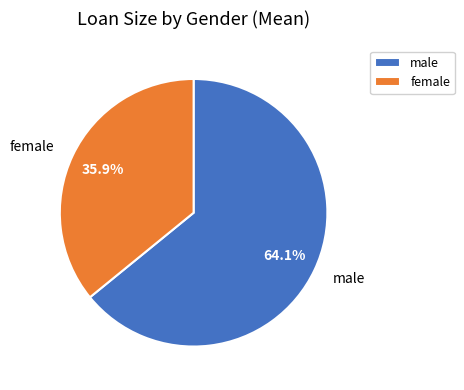

Do female and male together represent more than half of the pie?

Yes